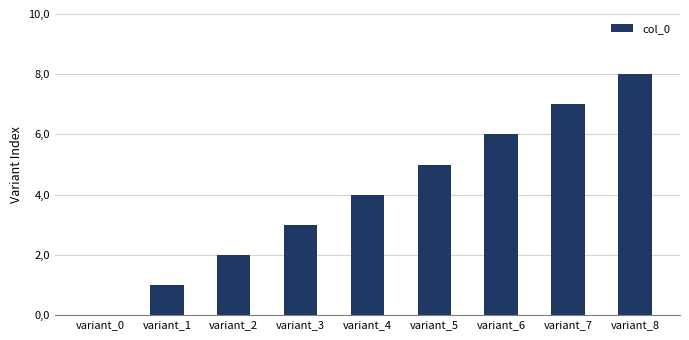

What is the ratio of the value at variant_2 to the value at variant_3?

0.7